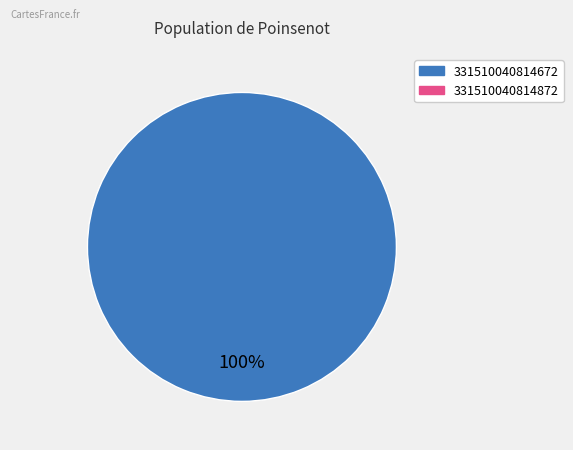

Is there any slice that represents more than half of the pie?

Yes